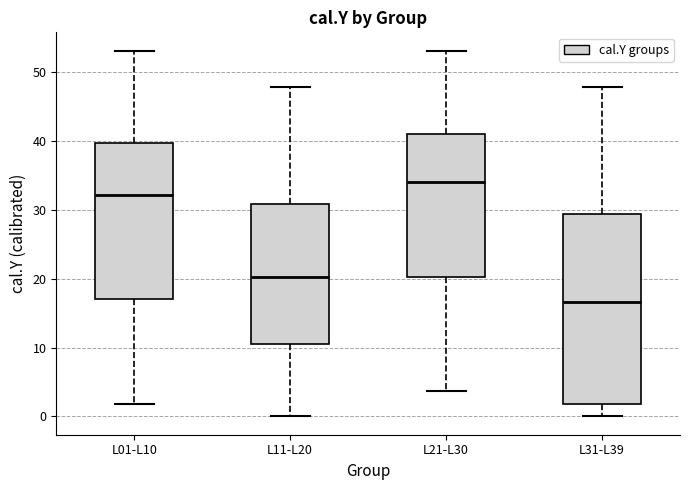

Where does the upper whisker of the box for L31-L39 end on the y-axis? The values are not printed on the chart, so give them approximately, as read against the axis.

48